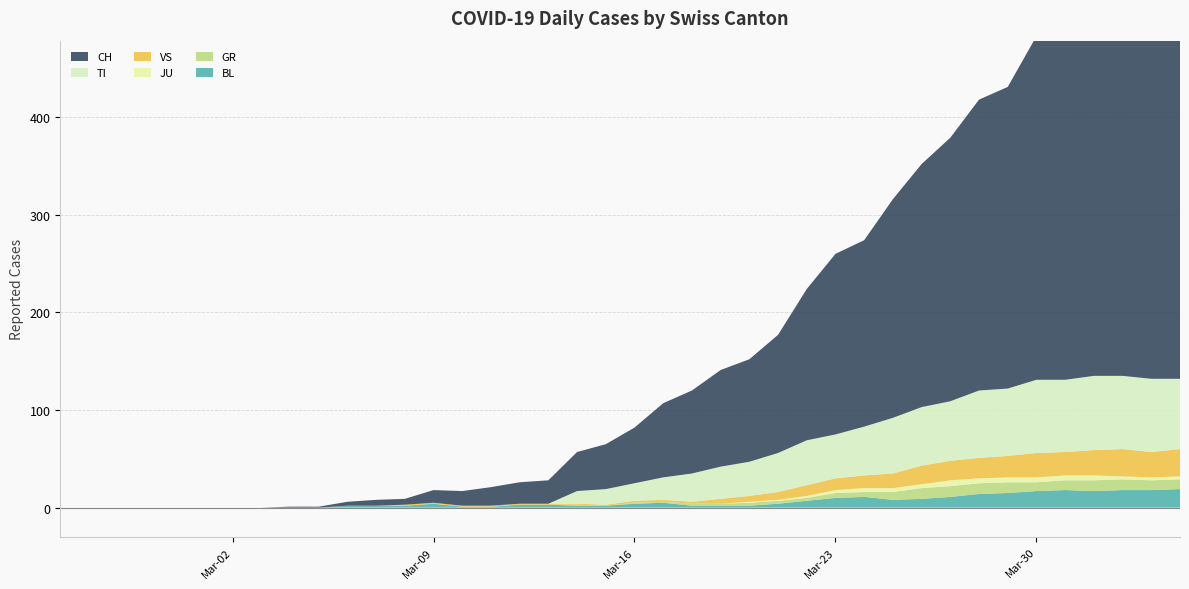

Reading left to right, what are all the values shown in this chart?

CH: 0	0	0	0	0	0	0	0	1	1	4	6	6	13	15	19	22	24	40	46	57	76	85	99	105	121	155	185	191	224	249	270	298	309	352	375	404	408	412	416
TI: 0	0	0	0	0	0	0	0	0	0	0	0	0	0	0	0	0	0	13	16	18	23	29	33	35	40	46	45	50	57	60	61	69	69	75	74	76	75	75	72
GR: 0	0	0	0	0	0	0	0	0	0	0	0	0	0	0	0	0	0	1	0	1	1	2	2	3	3	3	5	5	8	11	11	11	11	9	10	11	11	10	10
JU: 0	0	0	0	0	0	0	0	0	0	0	0	0	0	0	0	0	0	0	0	0	0	0	0	1	1	2	3	4	4	4	6	5	5	5	5	5	3	3	3
VS: 0	0	0	0	0	0	0	0	0	0	0	0	1	1	1	1	1	1	1	1	2	2	2	5	6	8	11	12	13	15	19	20	21	22	25	24	26	28	26	28
BL: 0	0	0	0	0	0	0	0	0	0	2	2	2	4	1	1	3	3	2	2	4	5	2	2	2	4	7	10	11	8	9	11	14	15	17	18	17	18	18	19